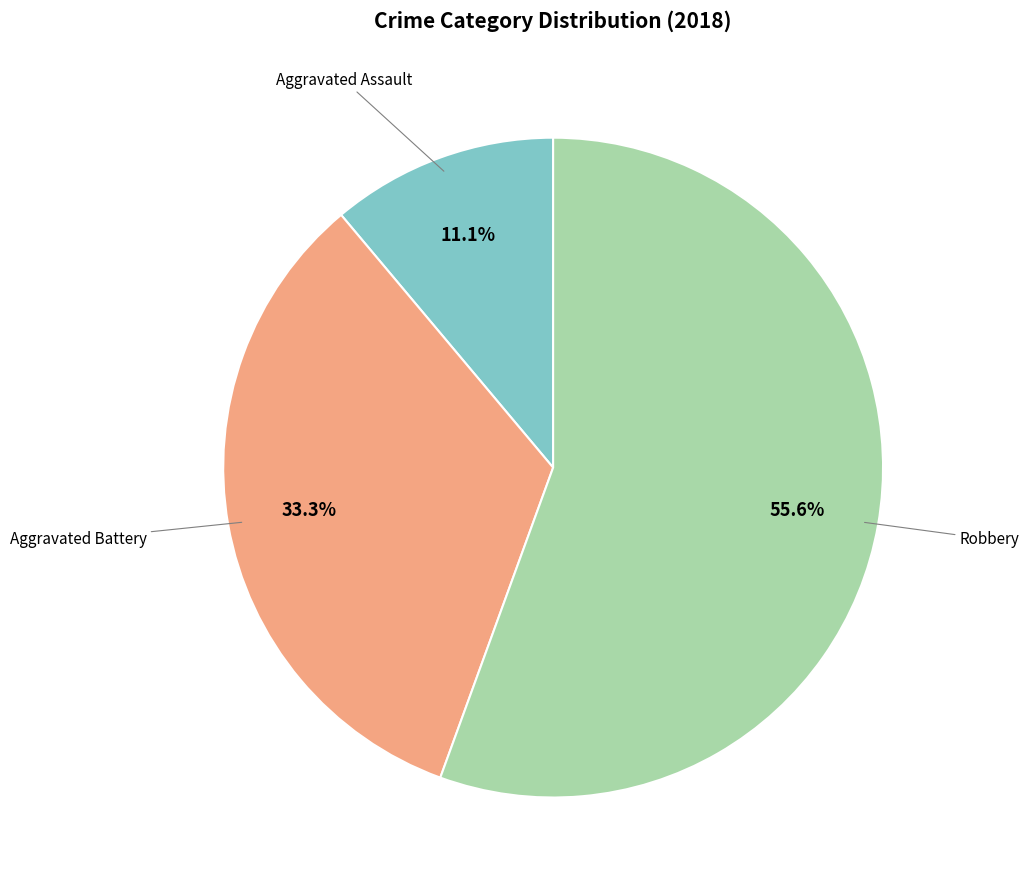

Count the number of slices in the pie.

3